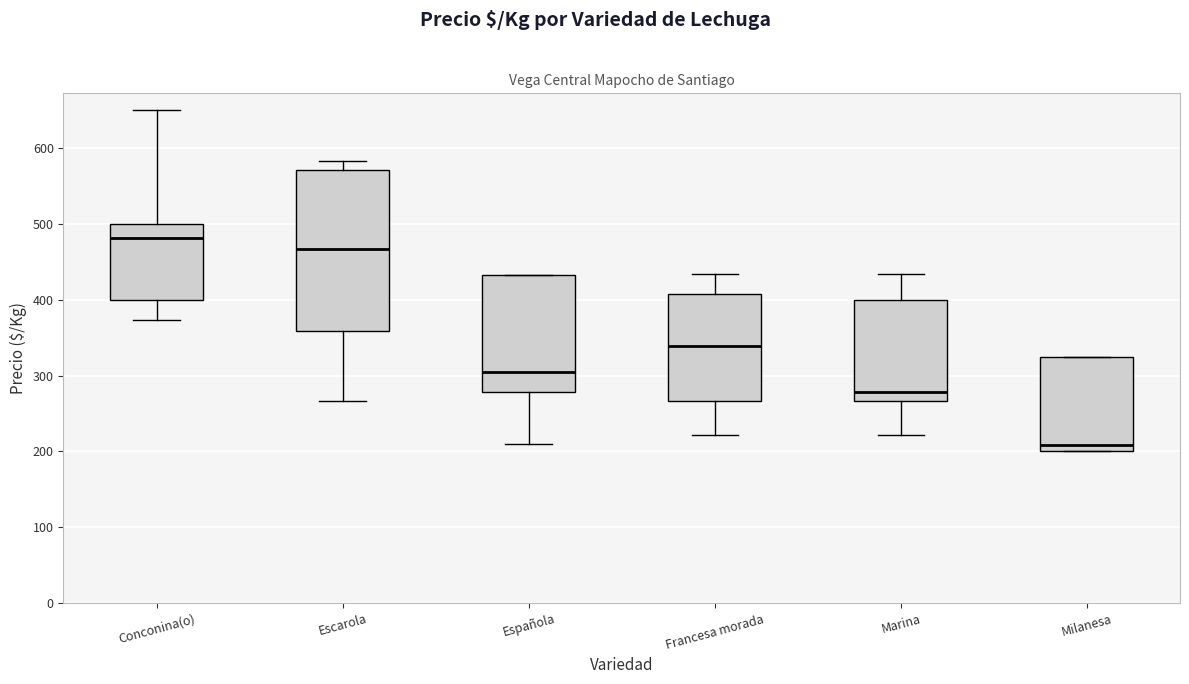

Reading left to right, transcribe this box plot: for each box, give where its median line is, the range the box spans, and where its two whiskers end, as read against the y-axis. The values are not printed on the chart, so give them approximately, as read against the axis.

Conconina(o): median 480, box 400 to 500, whiskers 370 to 650
Escarola: median 470, box 360 to 570, whiskers 270 to 580
Española: median 310, box 280 to 430, whiskers 210 to 430
Francesa morada: median 340, box 270 to 410, whiskers 220 to 430
Marina: median 280, box 270 to 400, whiskers 220 to 430
Milanesa: median 210, box 200 to 330, whiskers 200 to 330